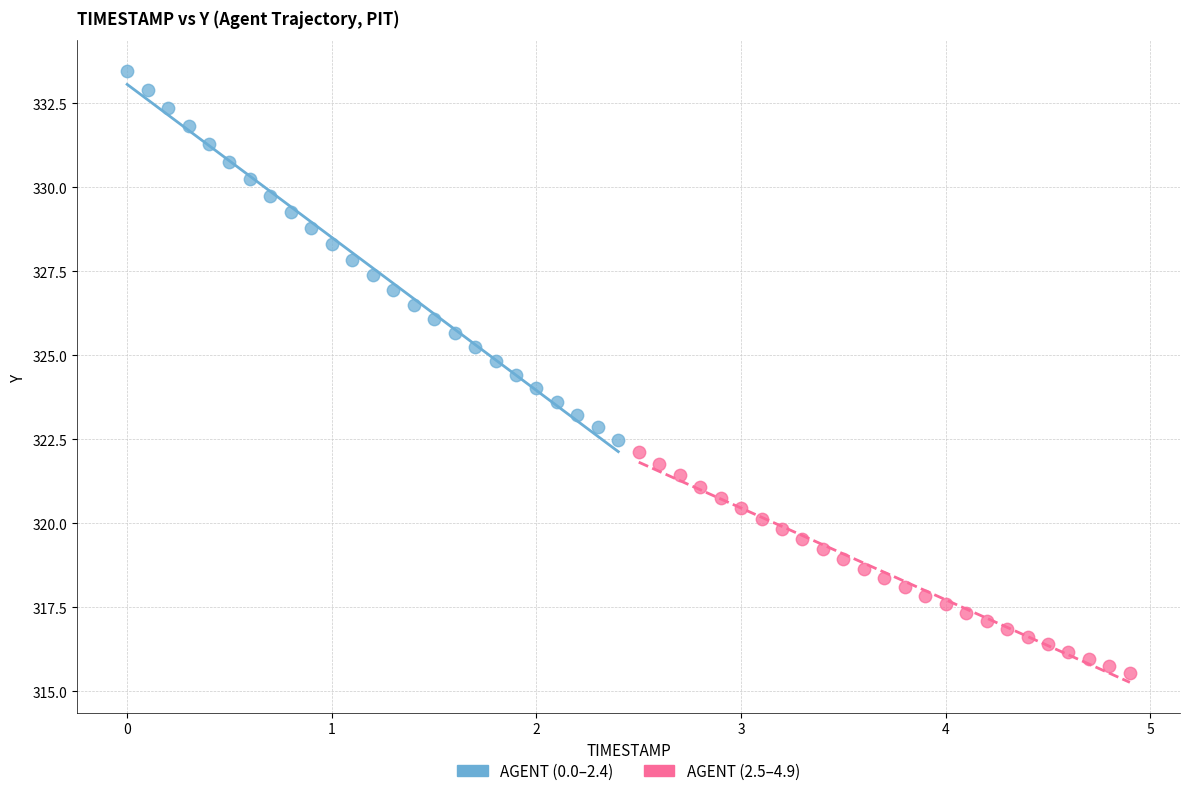

Which series contains the lowest Y value?

AGENT (2.5–4.9)